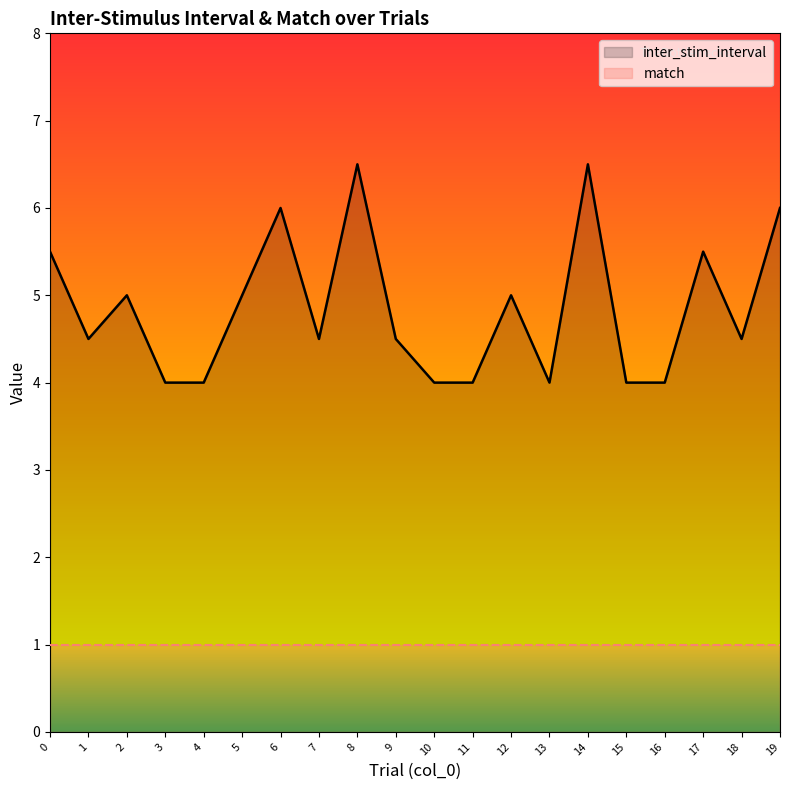

At which category is the sum across all series the highest?

8